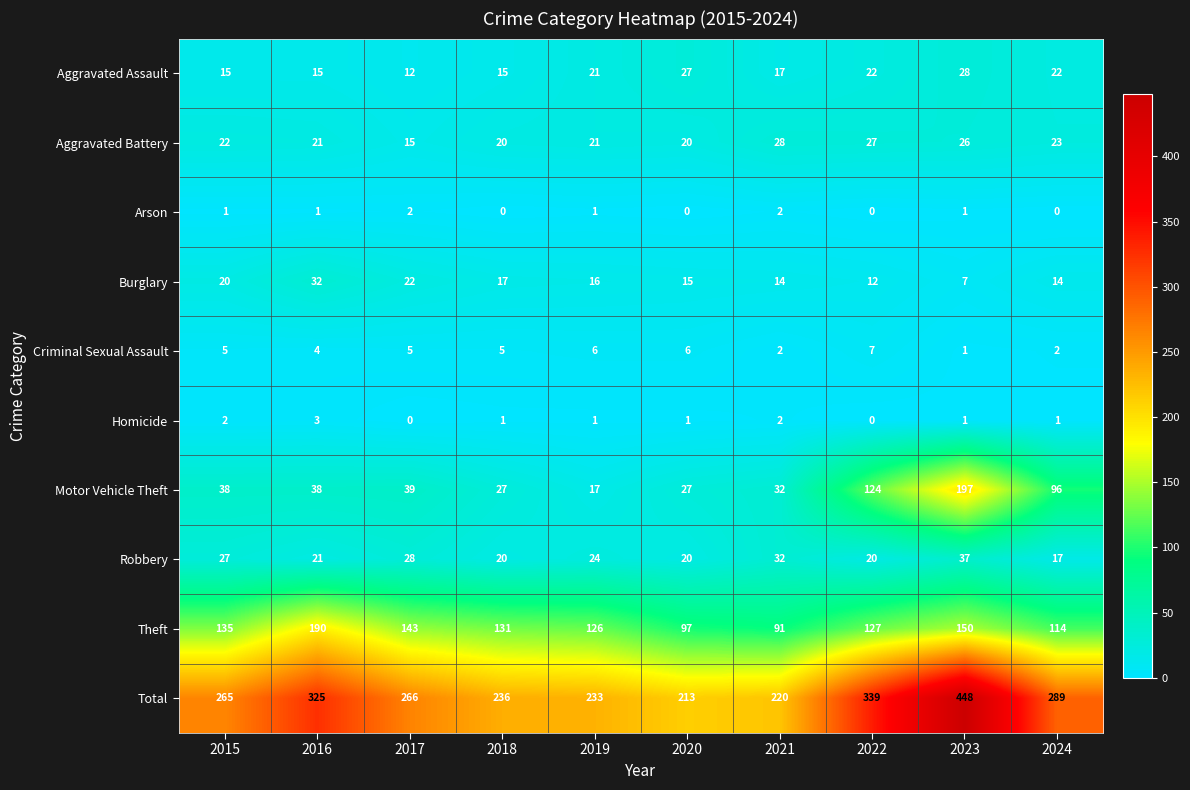

Which series has the largest total across all categories?

Total